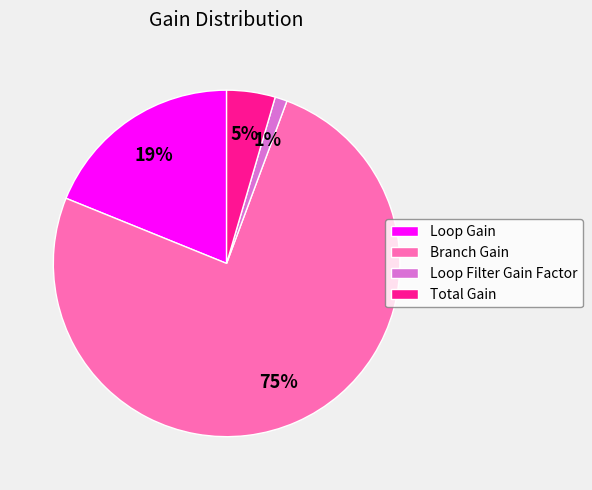

Which has a higher value, Branch Gain or Total Gain?

Branch Gain